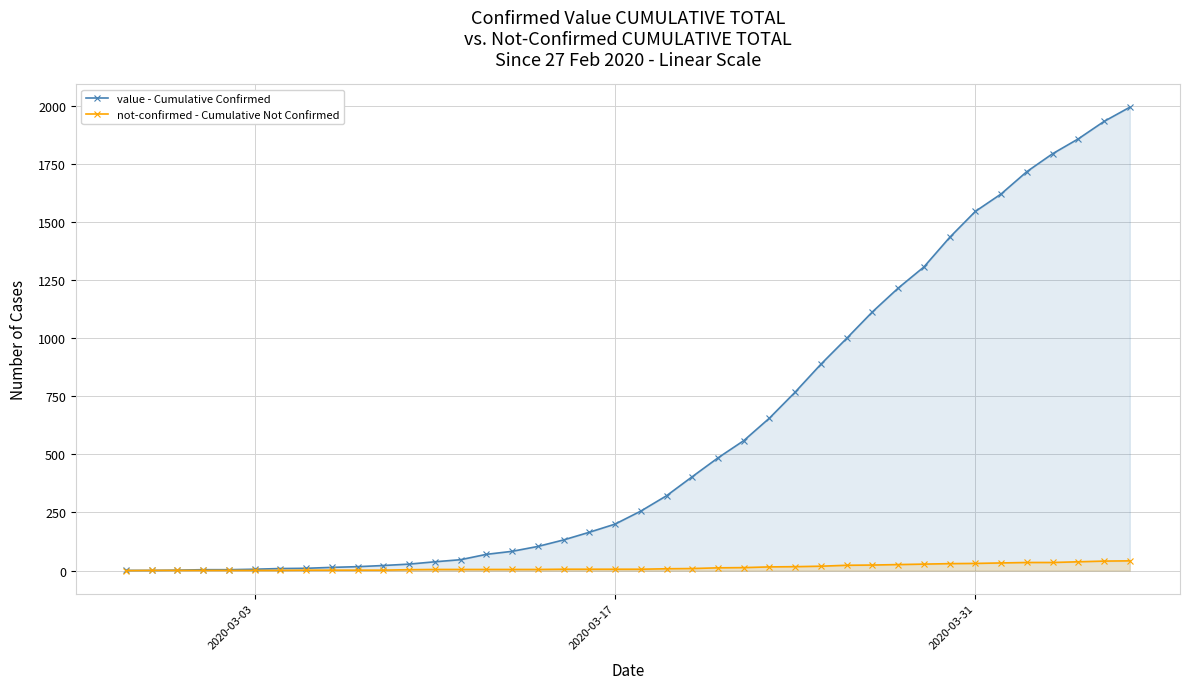

How many lines are shown in the chart?

2